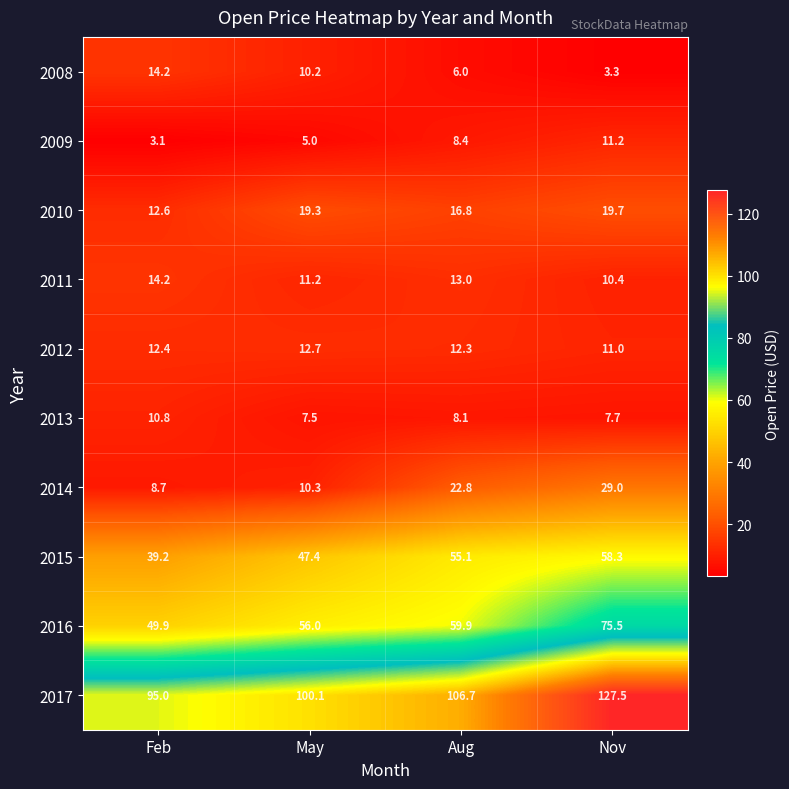

At which label is 2014 closest to 18?

Aug